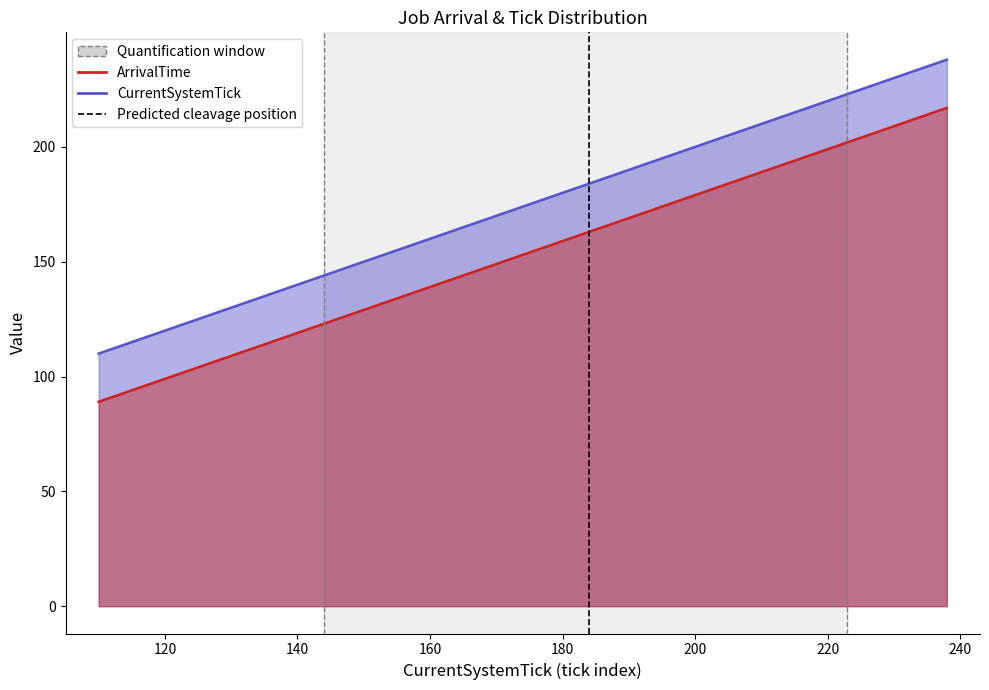

At which category does the chart reach its minimum across all series?

110